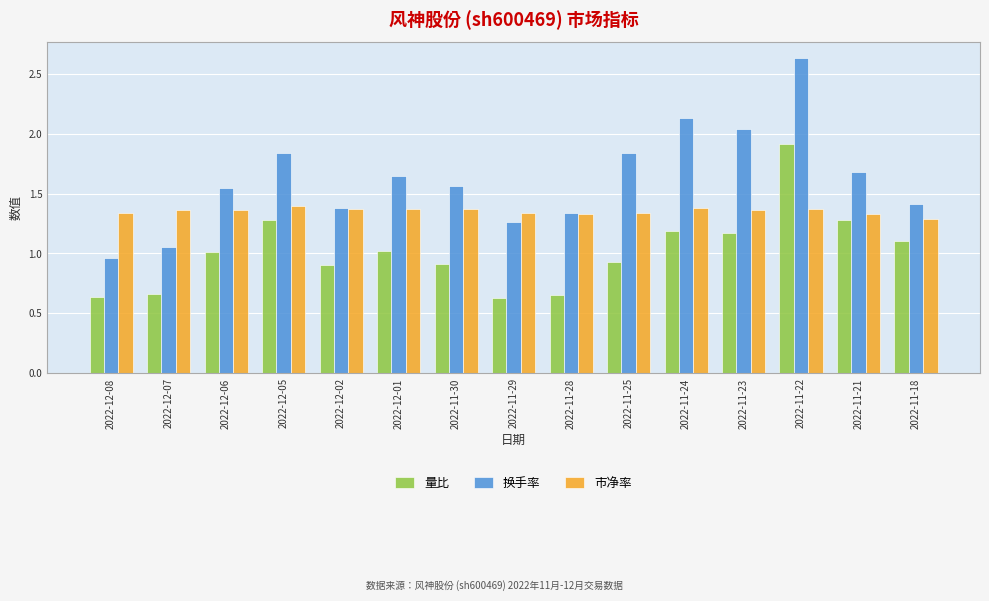

What is the maximum value for 量比?

1.9